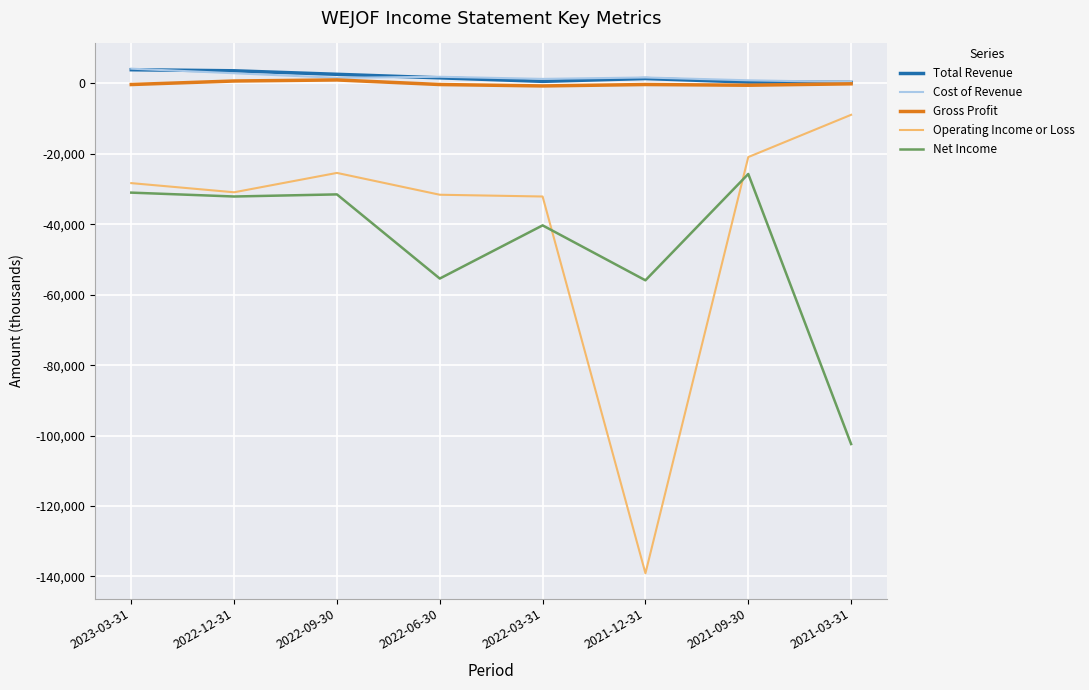

Is the value of Cost of Revenue at 2022-06-30 greater than the value of Operating Income or Loss at 2022-06-30?

Yes